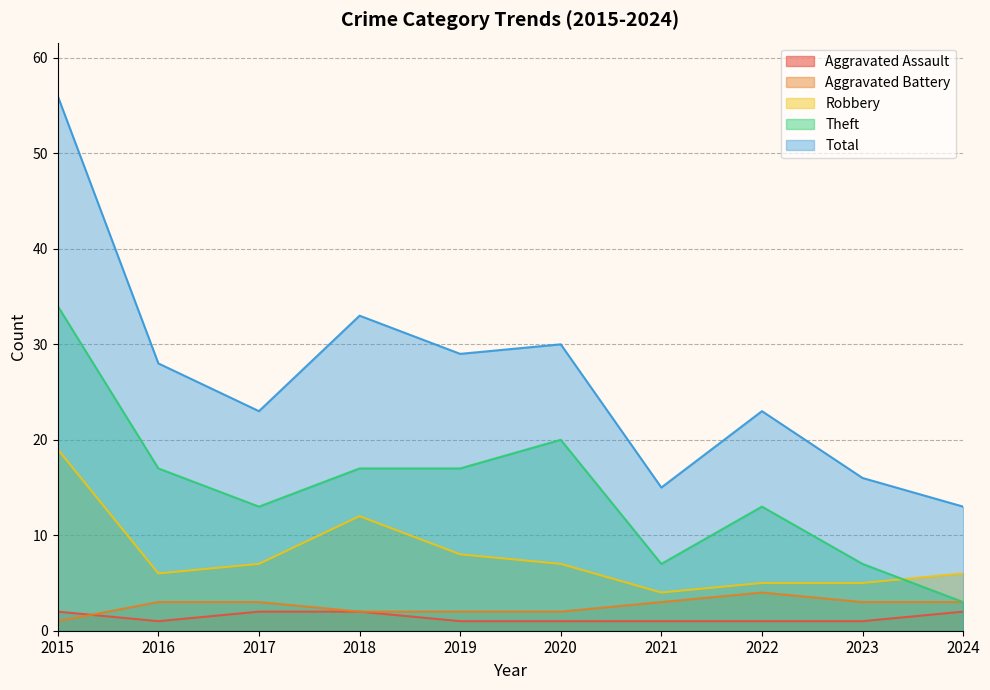

Reading left to right, extract all data points from this chart.

Aggravated Assault: 2015=2	2016=1	2017=2	2018=2	2019=1	2020=1	2021=1	2022=1	2023=1	2024=2
Aggravated Battery: 2015=1	2016=3	2017=3	2018=2	2019=2	2020=2	2021=3	2022=4	2023=3	2024=3
Robbery: 2015=19	2016=6	2017=7	2018=12	2019=8	2020=7	2021=4	2022=5	2023=5	2024=6
Theft: 2015=34	2016=17	2017=13	2018=17	2019=17	2020=20	2021=7	2022=13	2023=7	2024=3
Total: 2015=56	2016=28	2017=23	2018=33	2019=29	2020=30	2021=15	2022=23	2023=16	2024=13